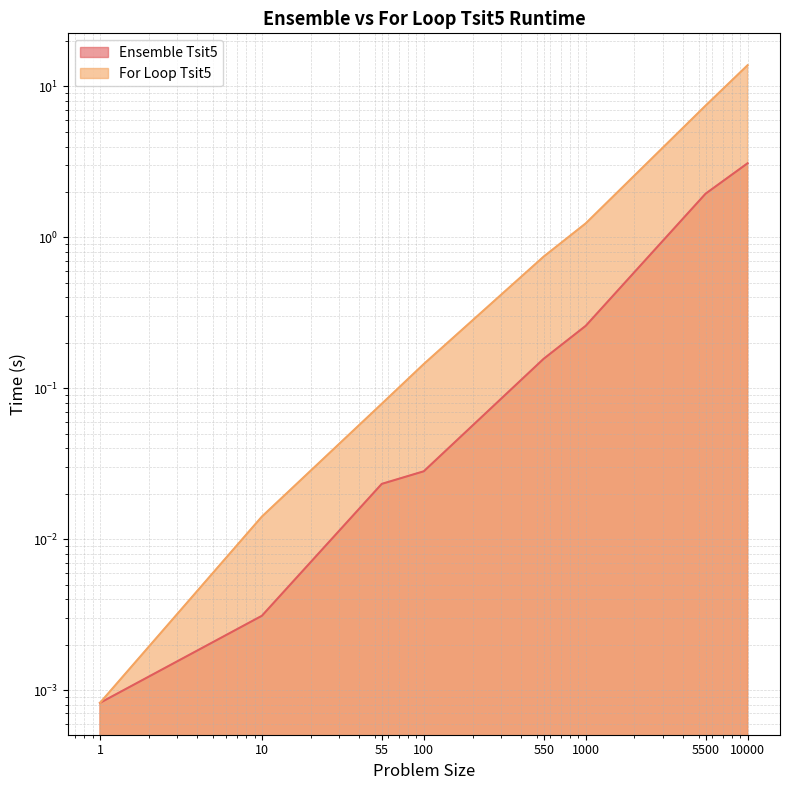

Which series has the largest range (max minus min)?

For Loop Tsit5